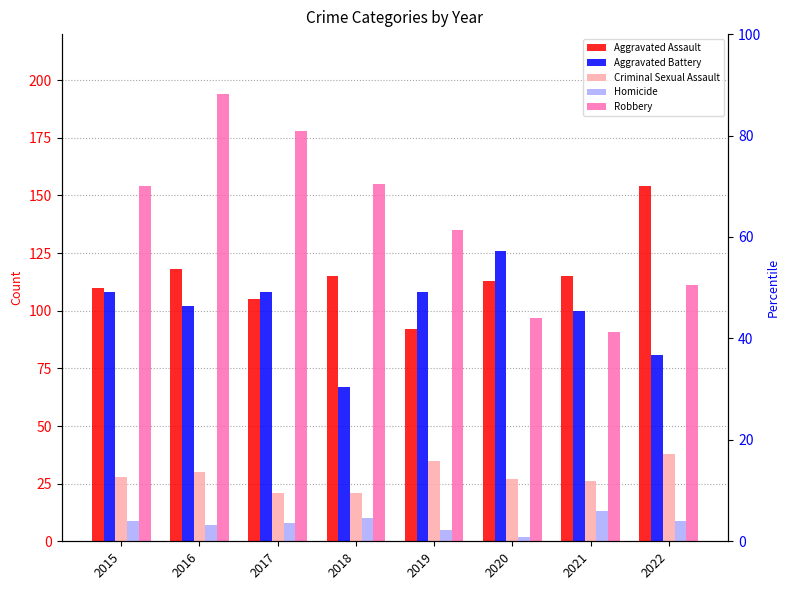

What are all the series names shown in the legend?

Aggravated Assault, Aggravated Battery, Criminal Sexual Assault, Homicide, Robbery